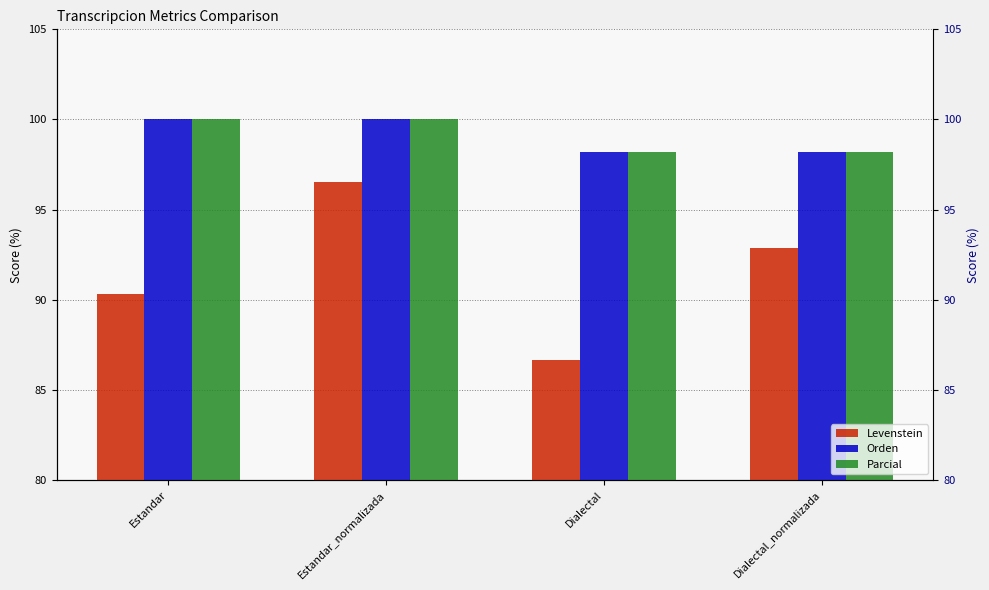

Reading left to right, list all the values displayed in this chart.

Levenstein: 90.3	96.6	86.7	92.9
Orden: 100.0	100.0	98.2	98.2
Parcial: 100.0	100.0	98.2	98.2